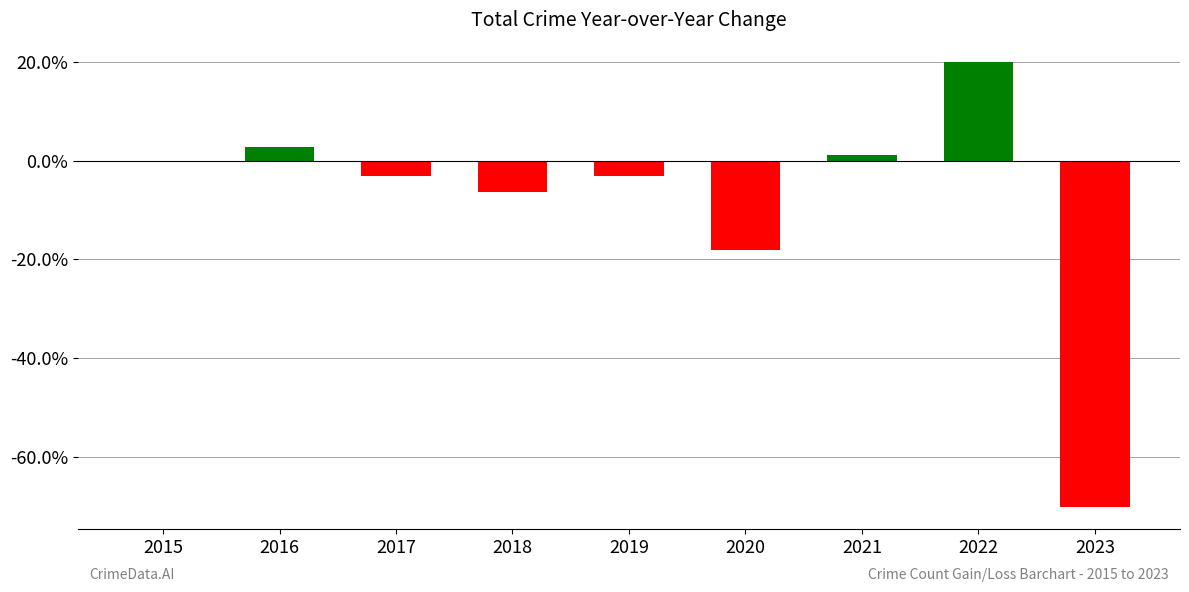

Count the number of categories in the chart.

9